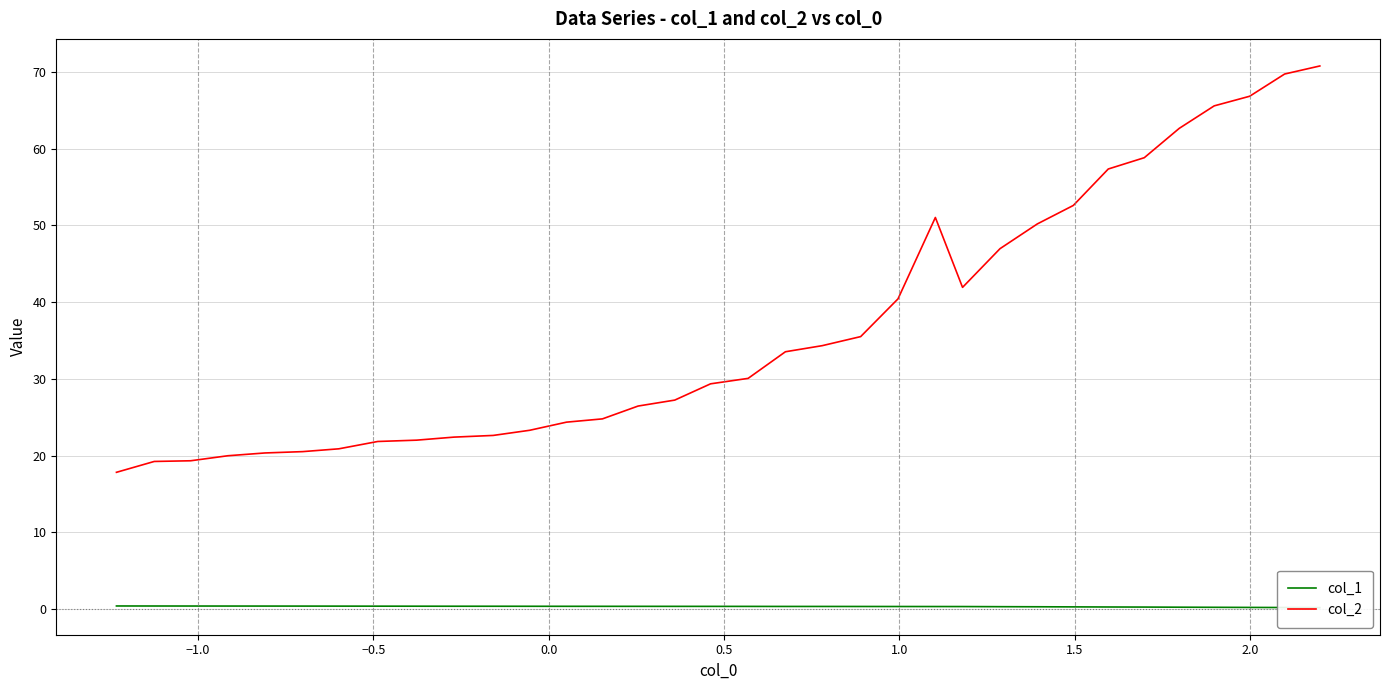

What is the highest value of the col_2 series?

70.8